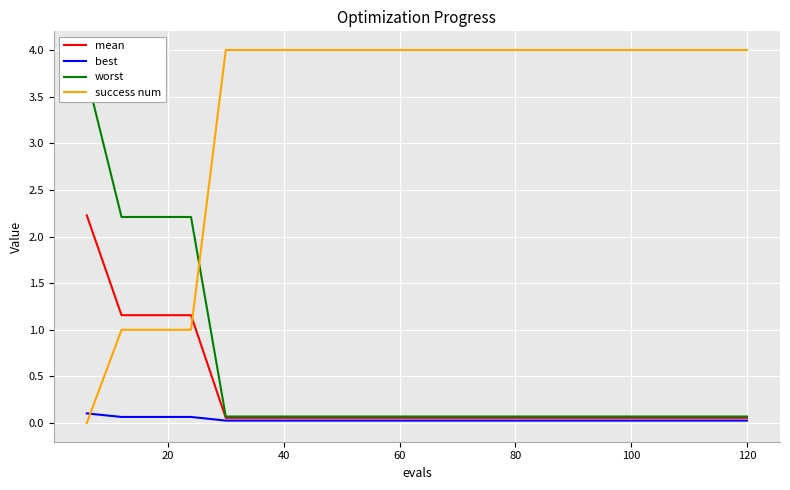

Which series has the widest spread of values?

success num